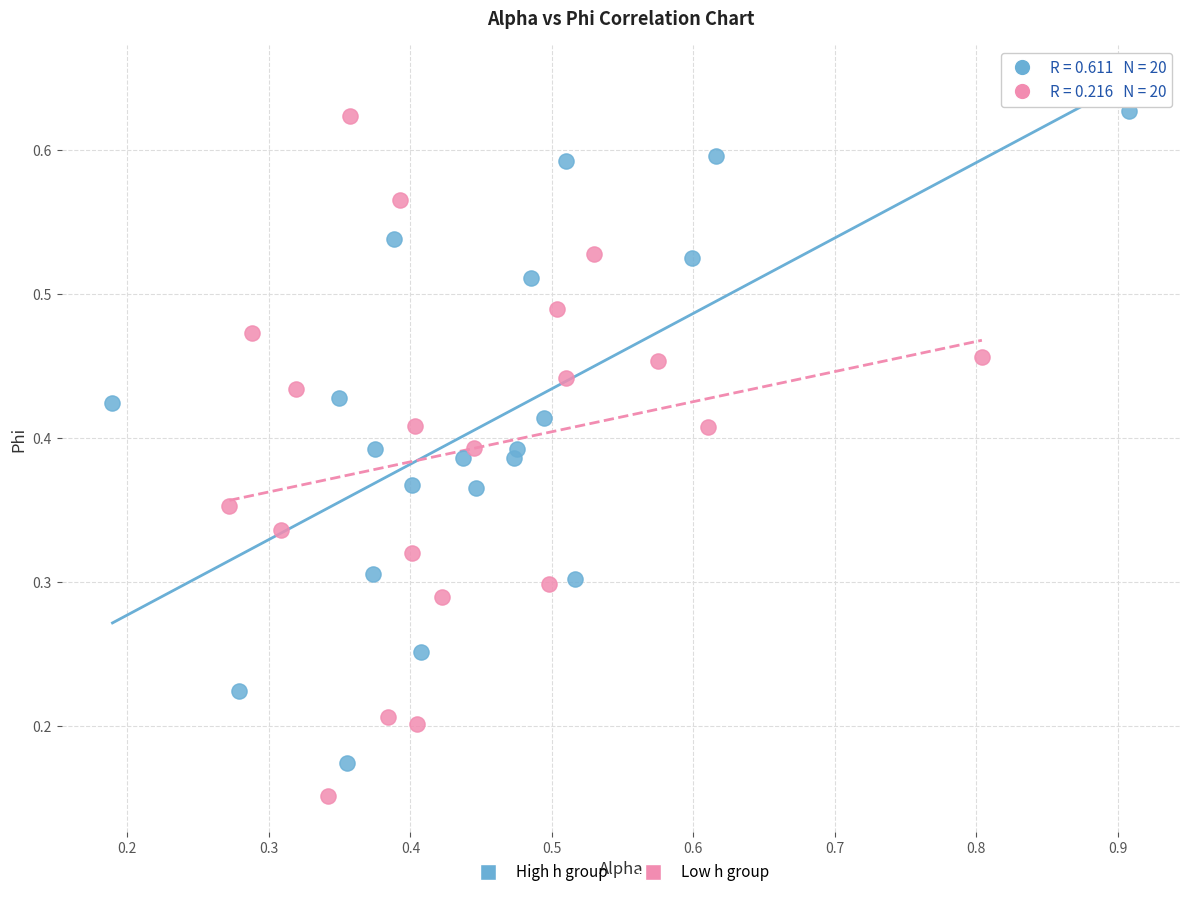

Which series reaches the minimum Y coordinate?

Low h group